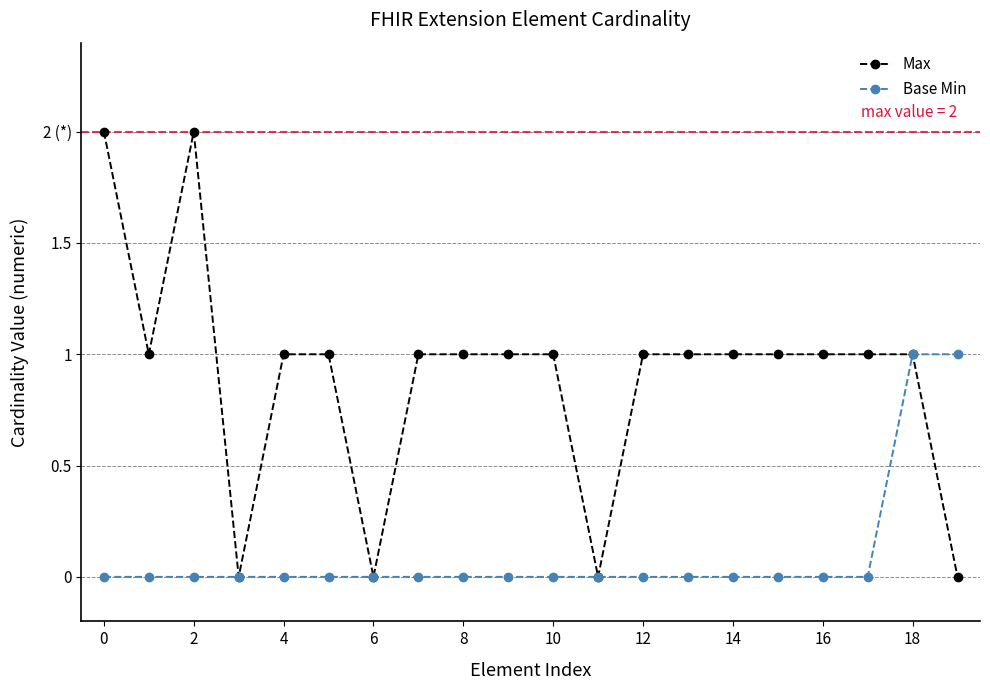

What are all the series names shown in the legend?

Max, Base Min